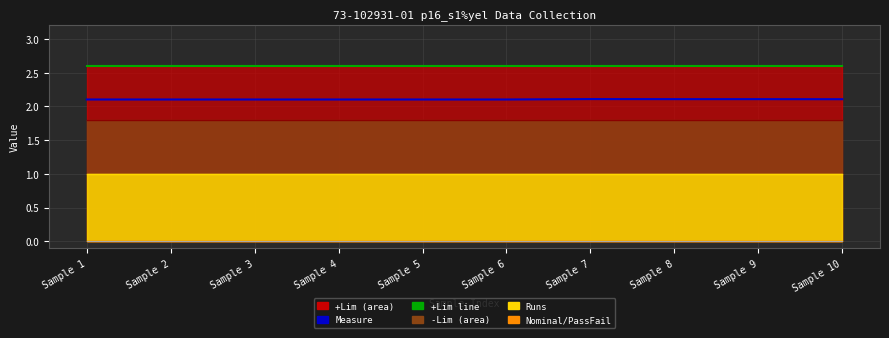

Which series has the largest total across all categories?

+Lim line